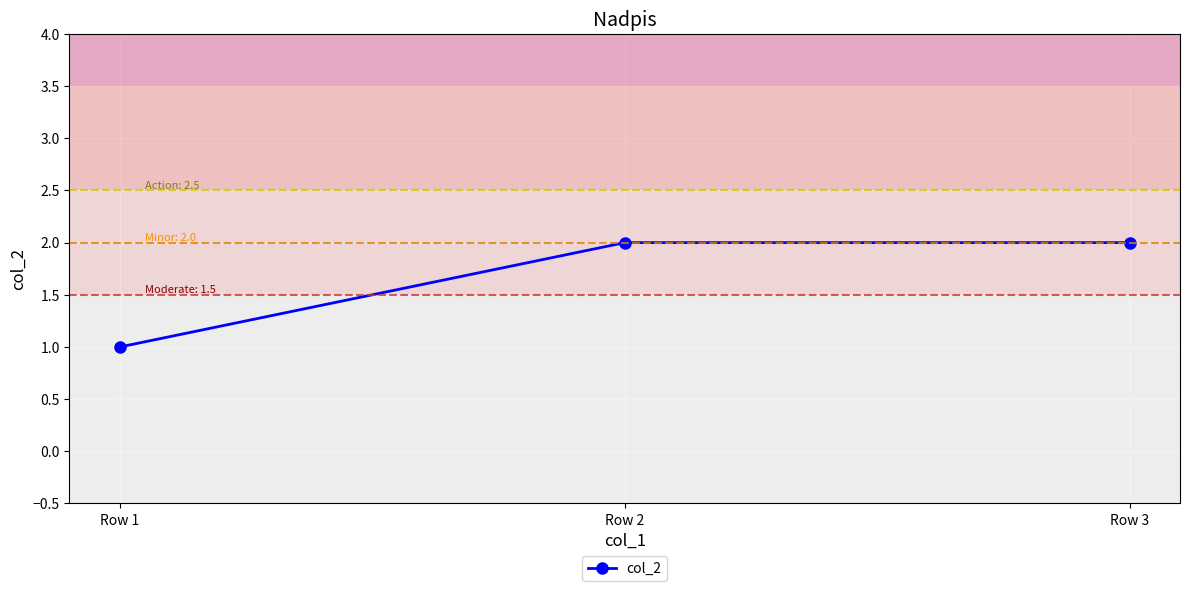

What is the maximum value shown in the chart?

2